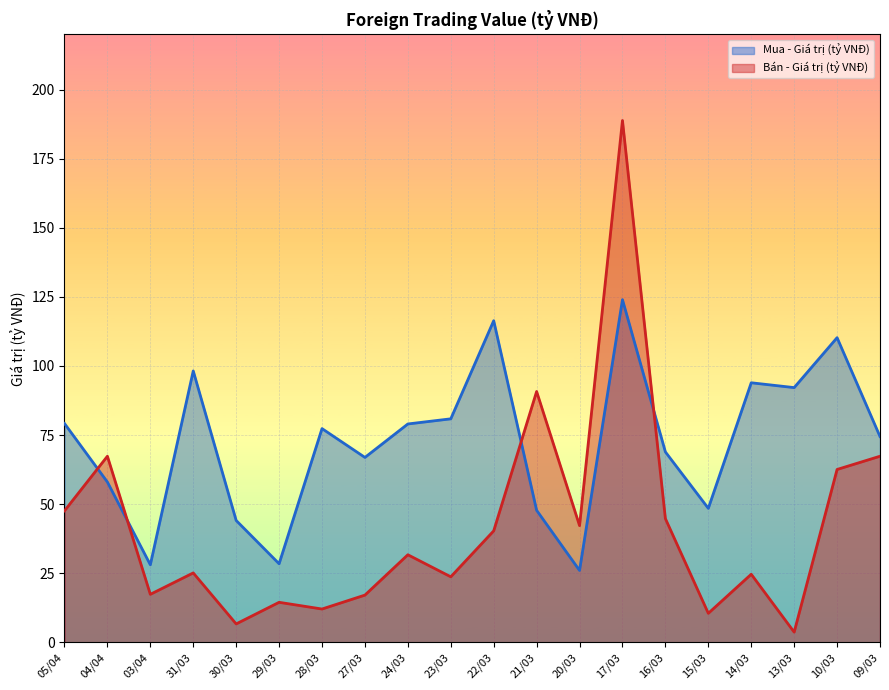

What is the total value across all series at 28/03?

89.4